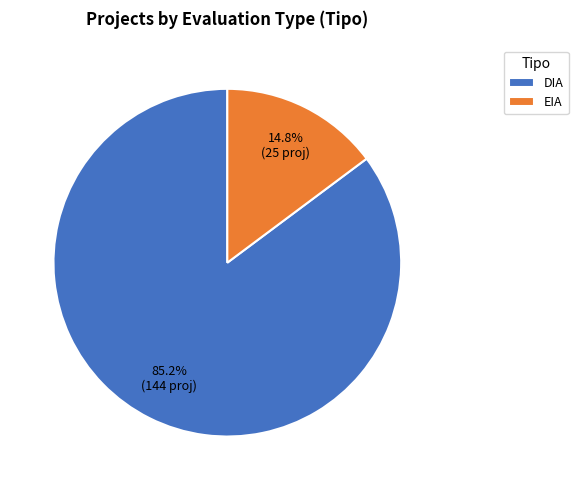

What is the majority slice?

DIA